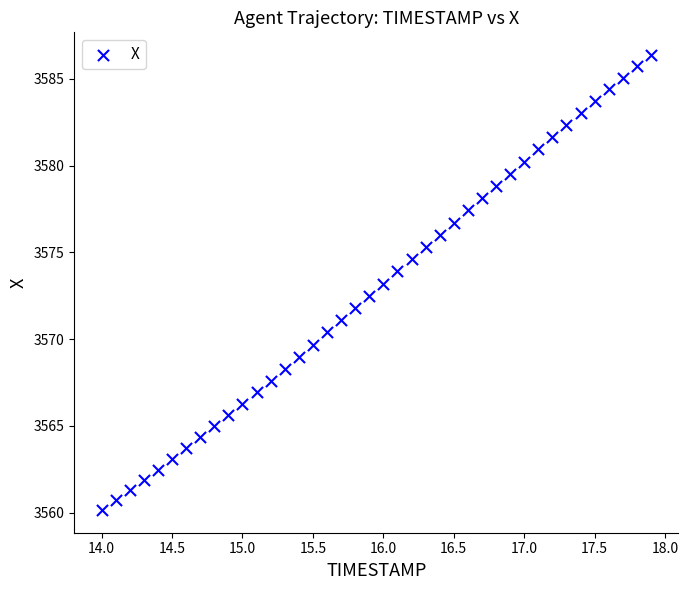

What is the range of Y values (max minus min)?

26.2